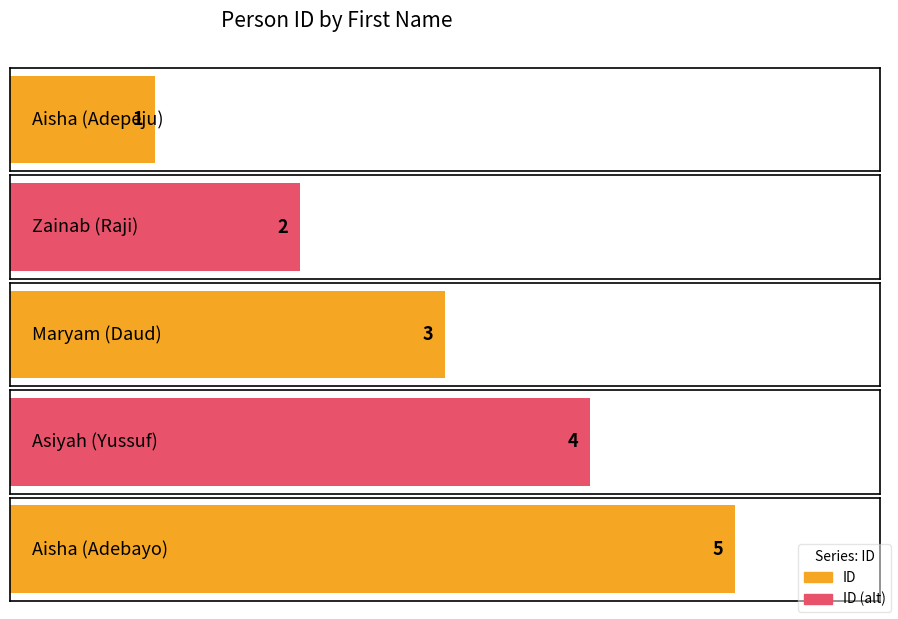

What position from the right is Maryam (Daud)?

3